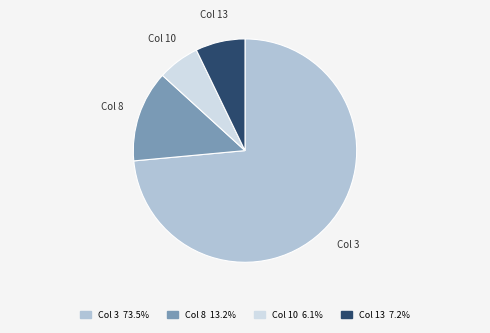

What is the majority slice?

Col 3